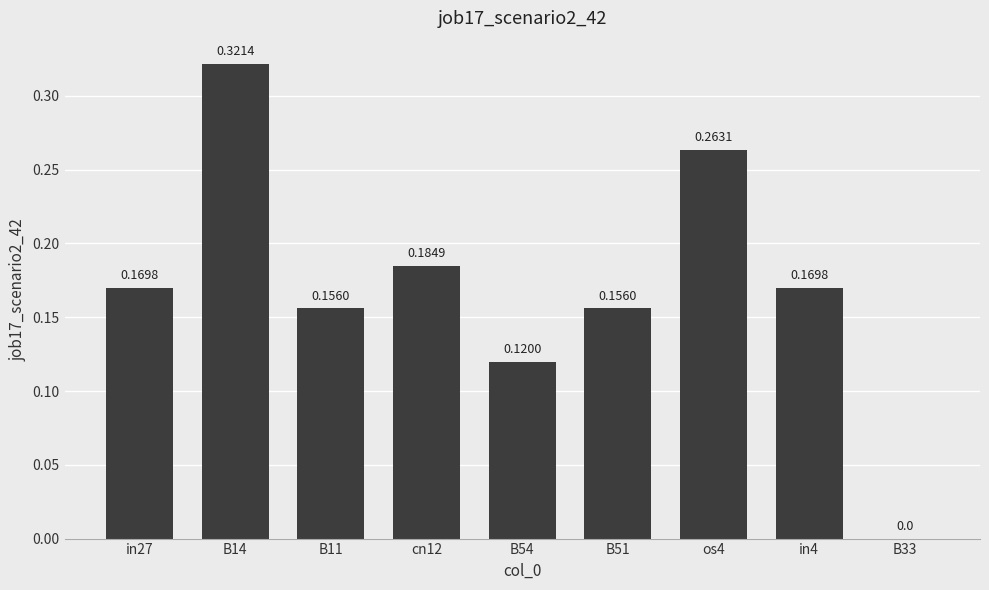

How many values are between 0 and 1?

9